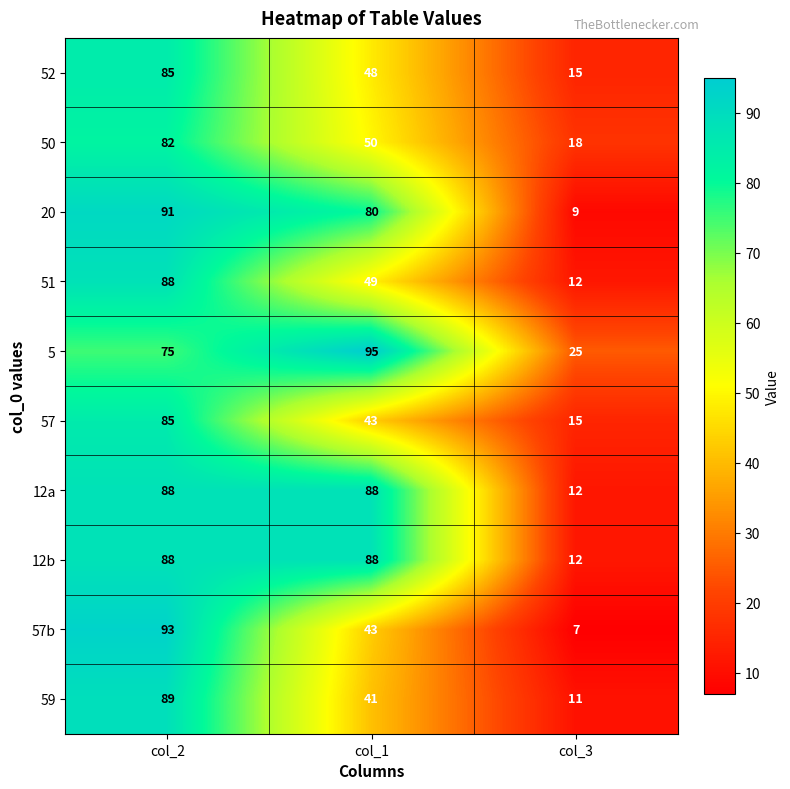

What is the spread (max minus min) of values at col_3?

18